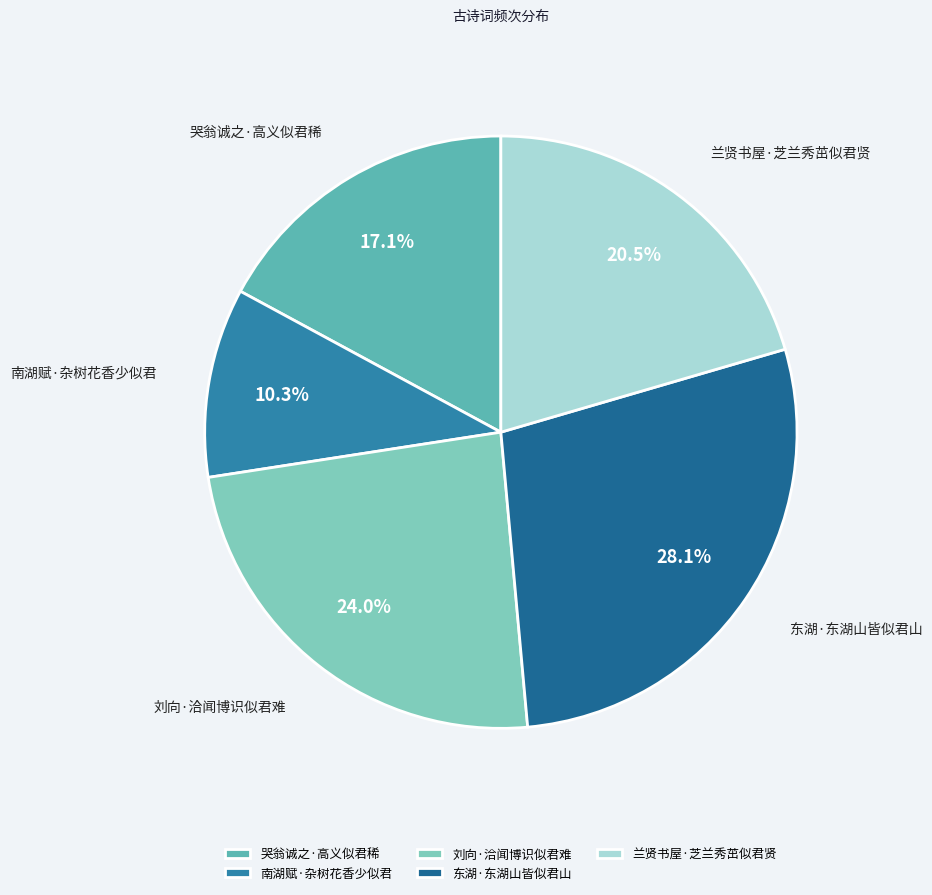

How many slices are in this pie chart?

5